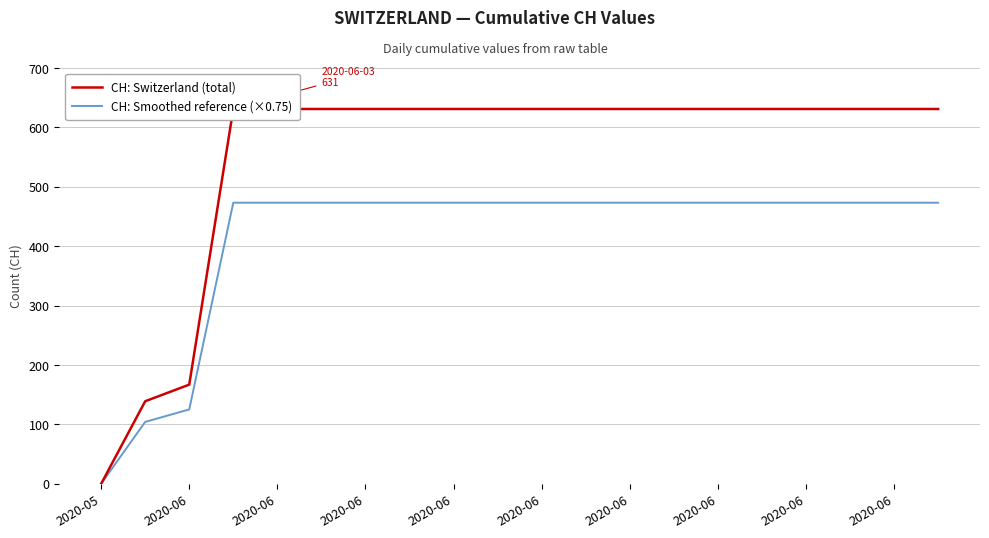

Is this an area chart (filled region under the line)?

No